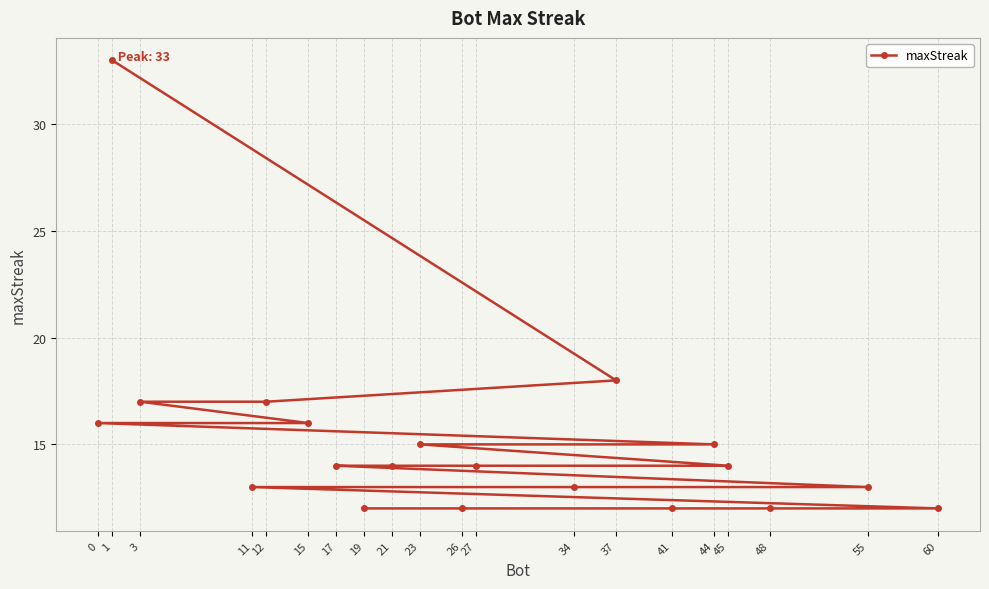

What is the sum of all values?

302